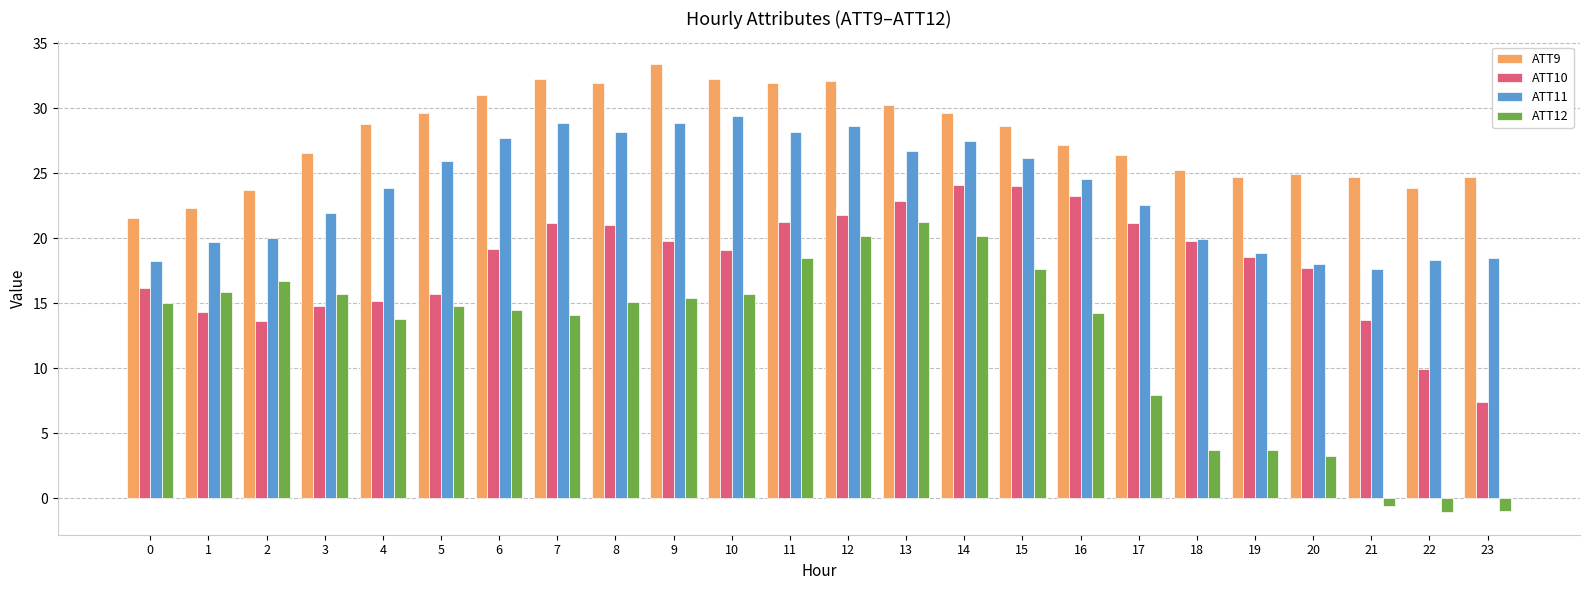

Between 1 and 19, which series saw the biggest shift?

ATT12